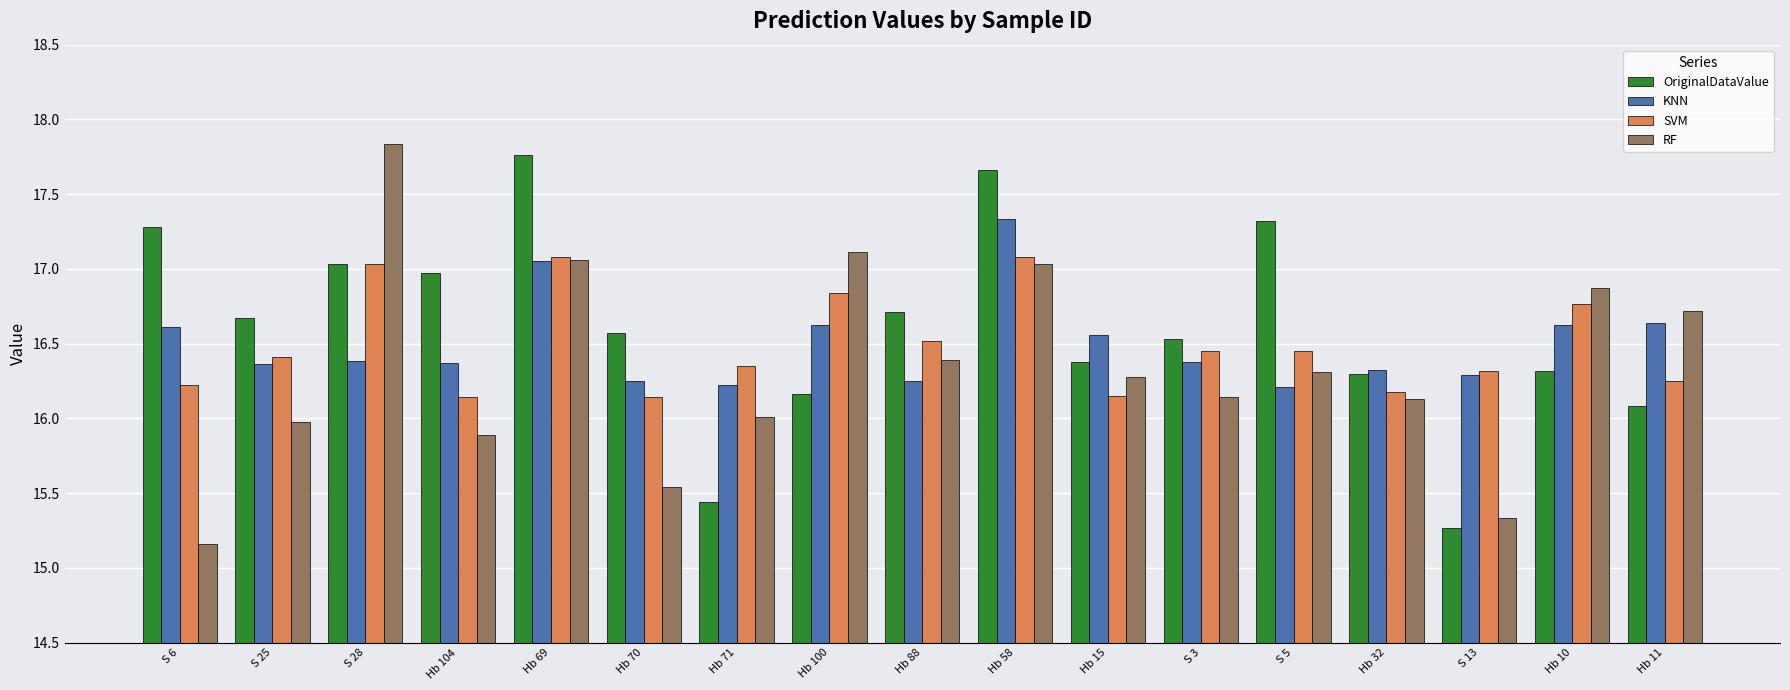

Rank the series by their maximum value, from lowest to highest.

SVM, KNN, OriginalDataValue, RF